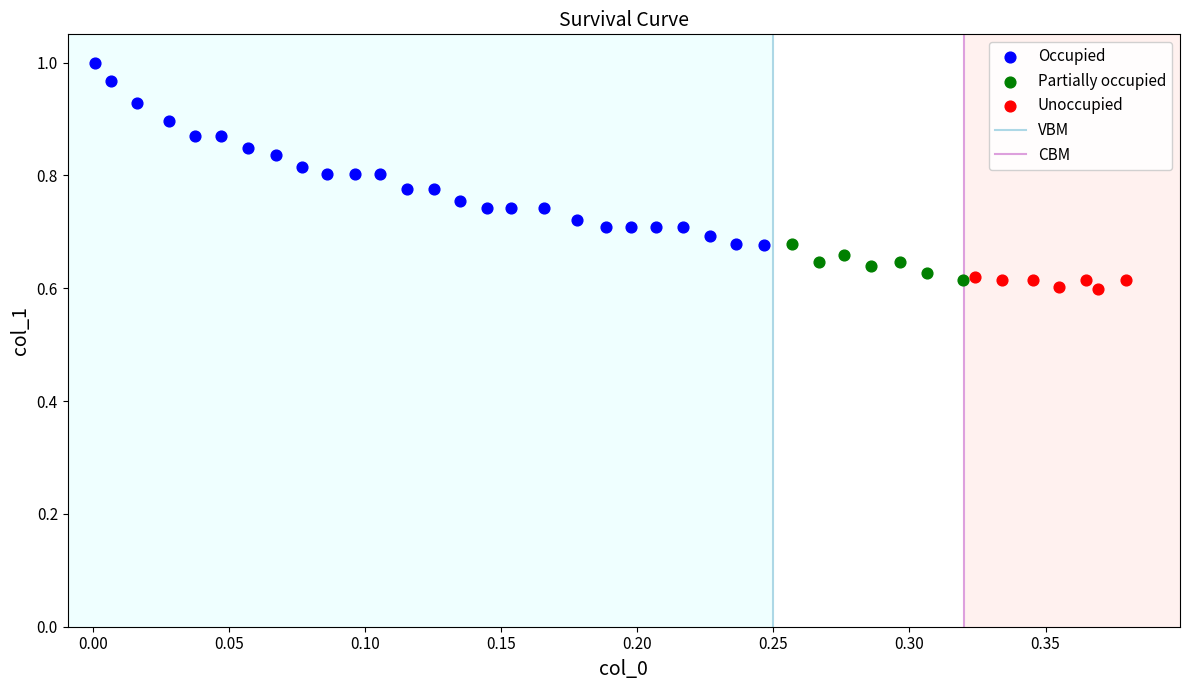

Which series has the largest Y range (max minus min)?

Occupied